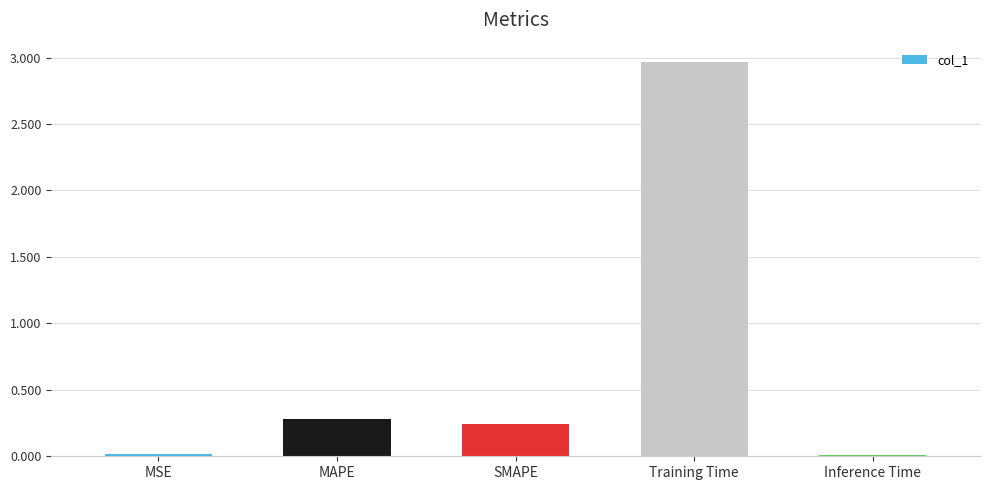

Where is the data nearest to the value 1?

MAPE